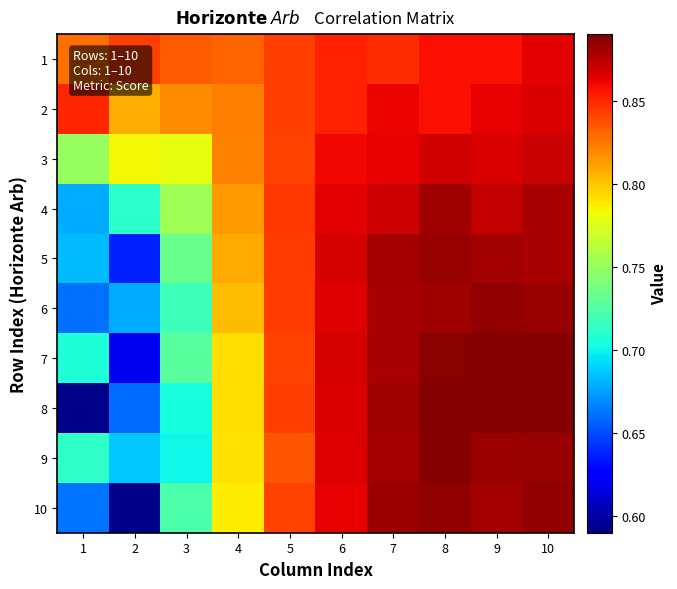

What is the maximum value shown in the chart?

0.9